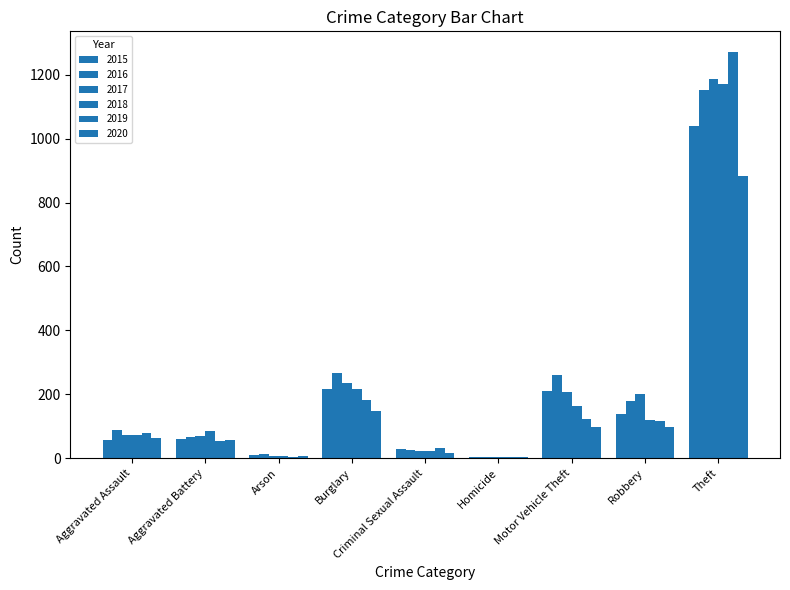

Are the bars grouped side by side (vs. stacked)?

Yes